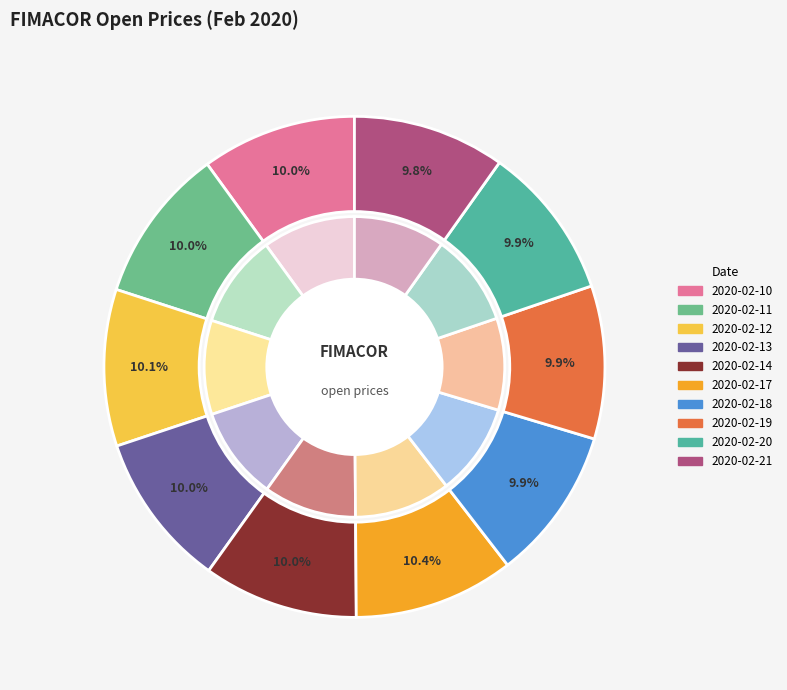

To the nearest percent, what percentage of the pie is 2020-02-14?

10%